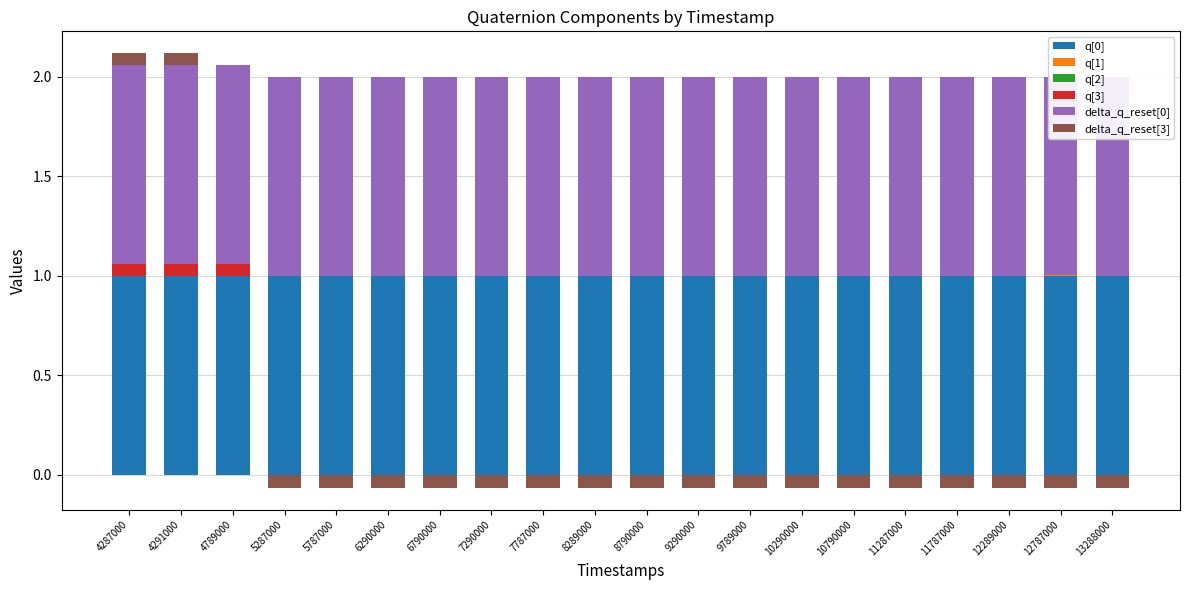

What is the value of the q[0] bar at the 3rd from the left?

1.0